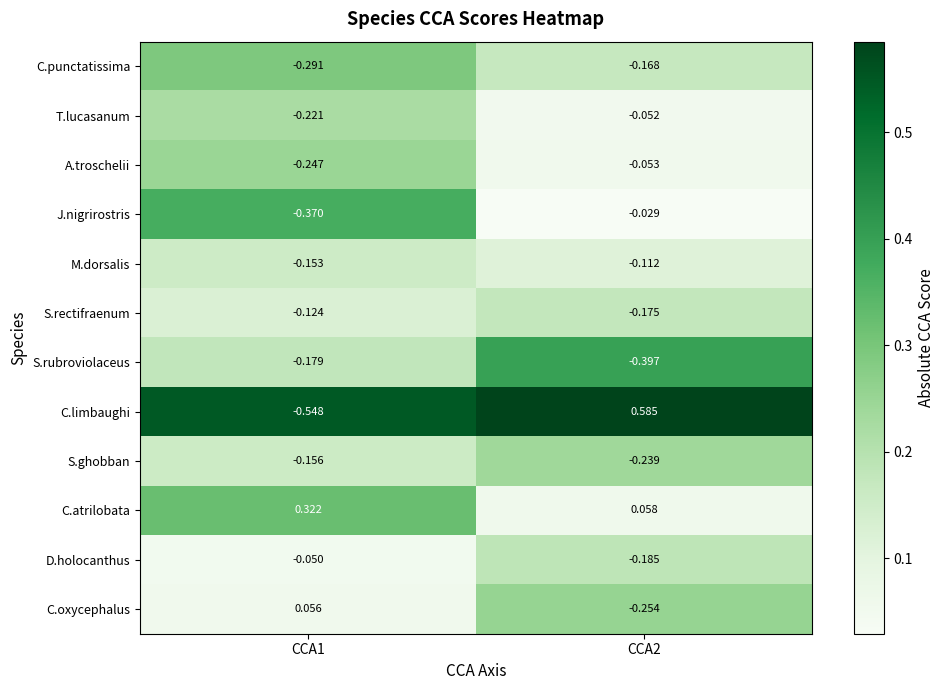

At CCA2, list the series in order from largest to smallest.

C.limbaughi, C.atrilobata, J.nigrirostris, T.lucasanum, A.troschelii, M.dorsalis, C.punctatissima, S.rectifraenum, D.holocanthus, S.ghobban, C.oxycephalus, S.rubroviolaceus